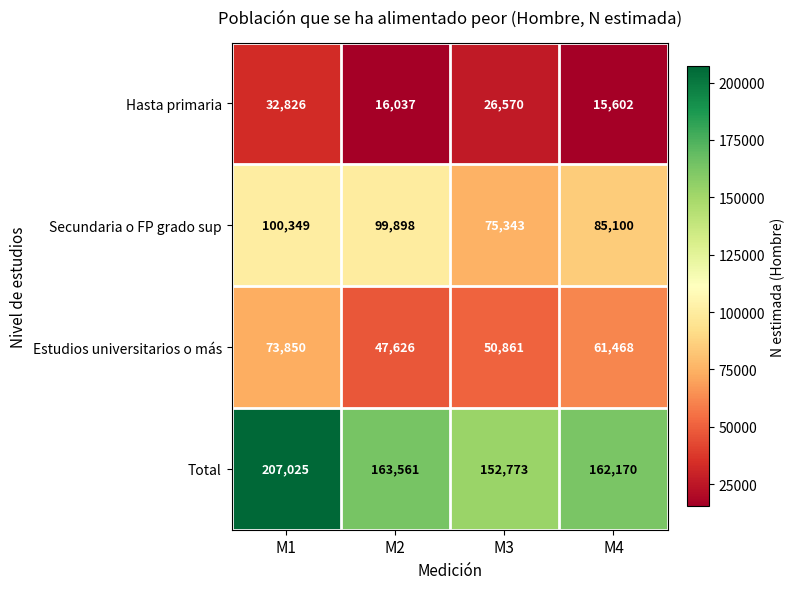

Count the number of data series in this chart.

4